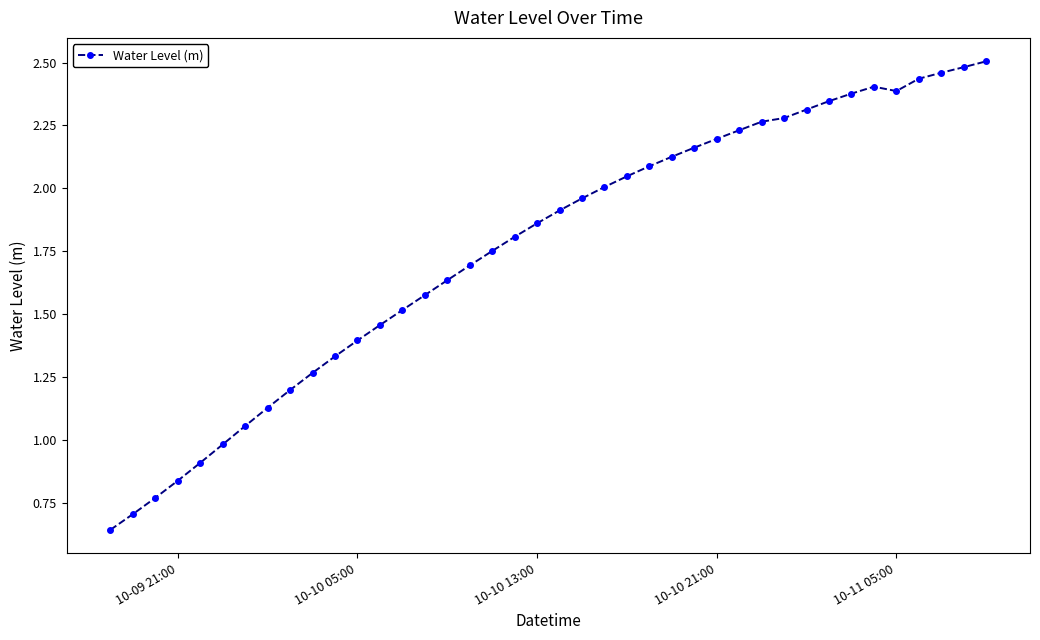

What is the sum of all values?

70.5